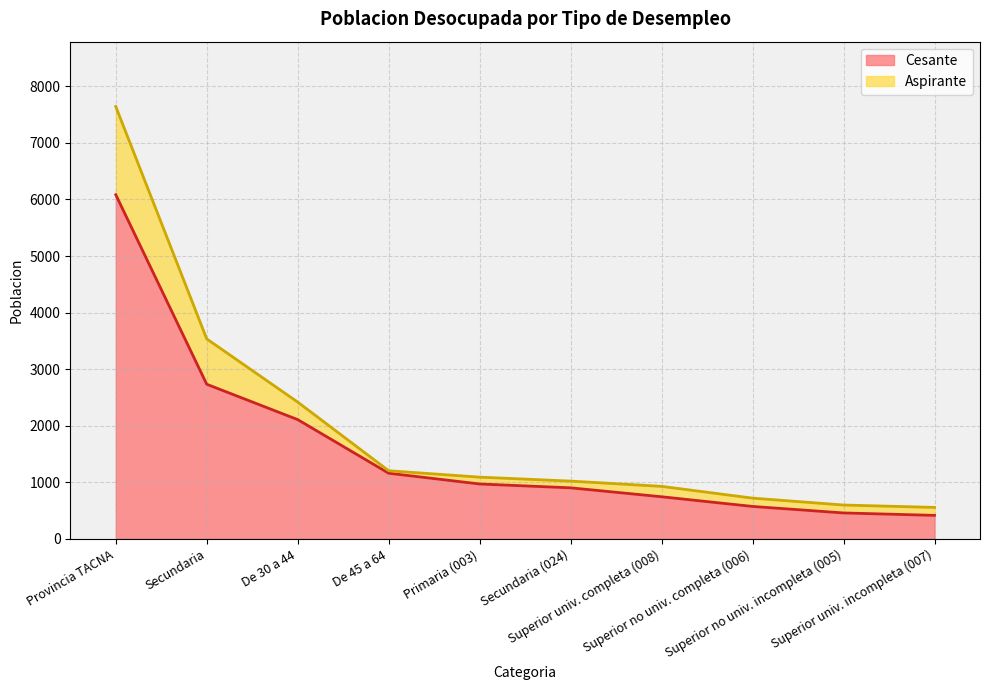

What is the highest value of the Cesante series?

6084